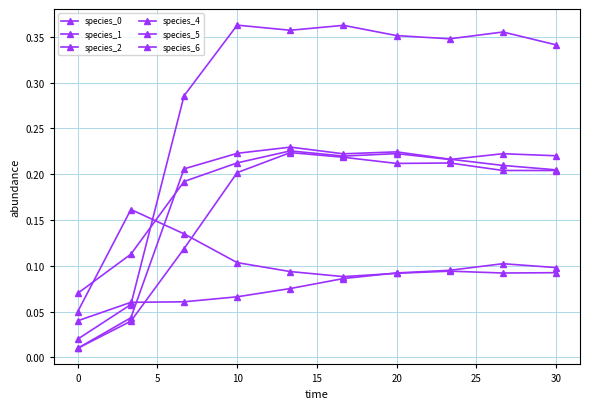

Rank the series by their maximum value, from lowest to highest.

species_0, species_1, species_2, species_5, species_6, species_4